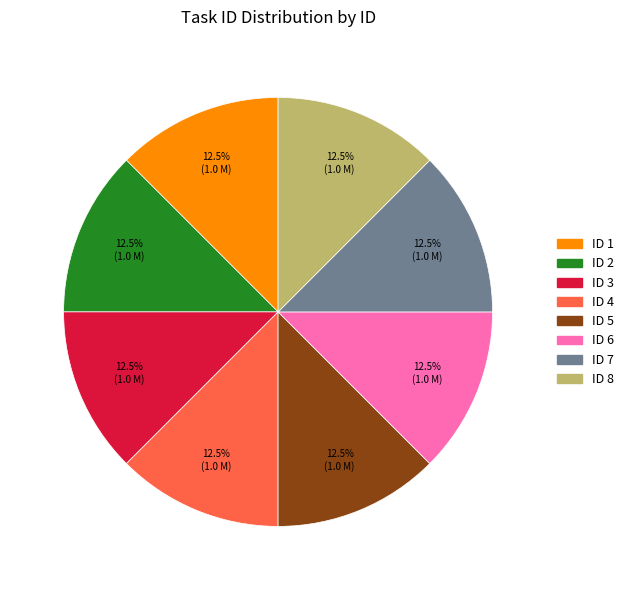

Does any single category account for the majority?

No